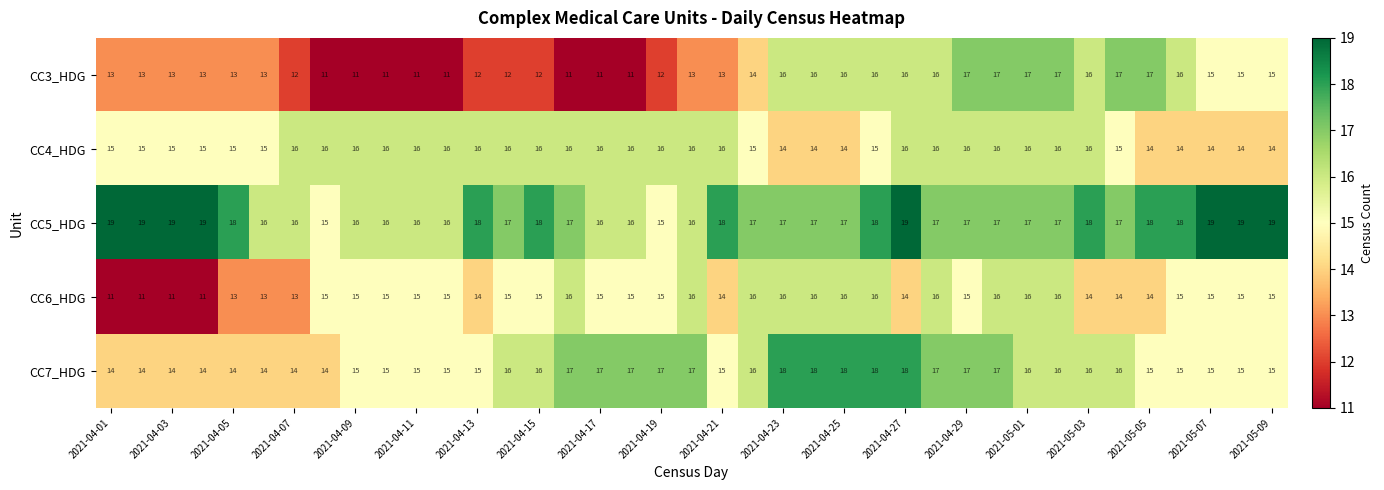

What is the highest value of the CC5_HDG series?

19